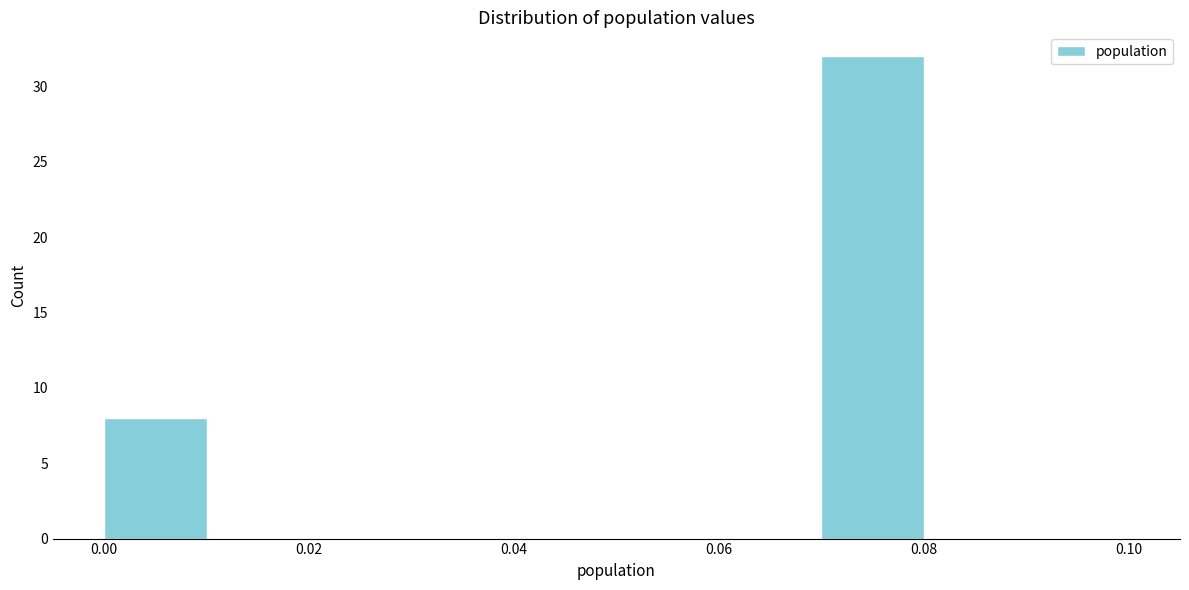

Which range on the x-axis has the tallest bar?

0.07 to 0.08